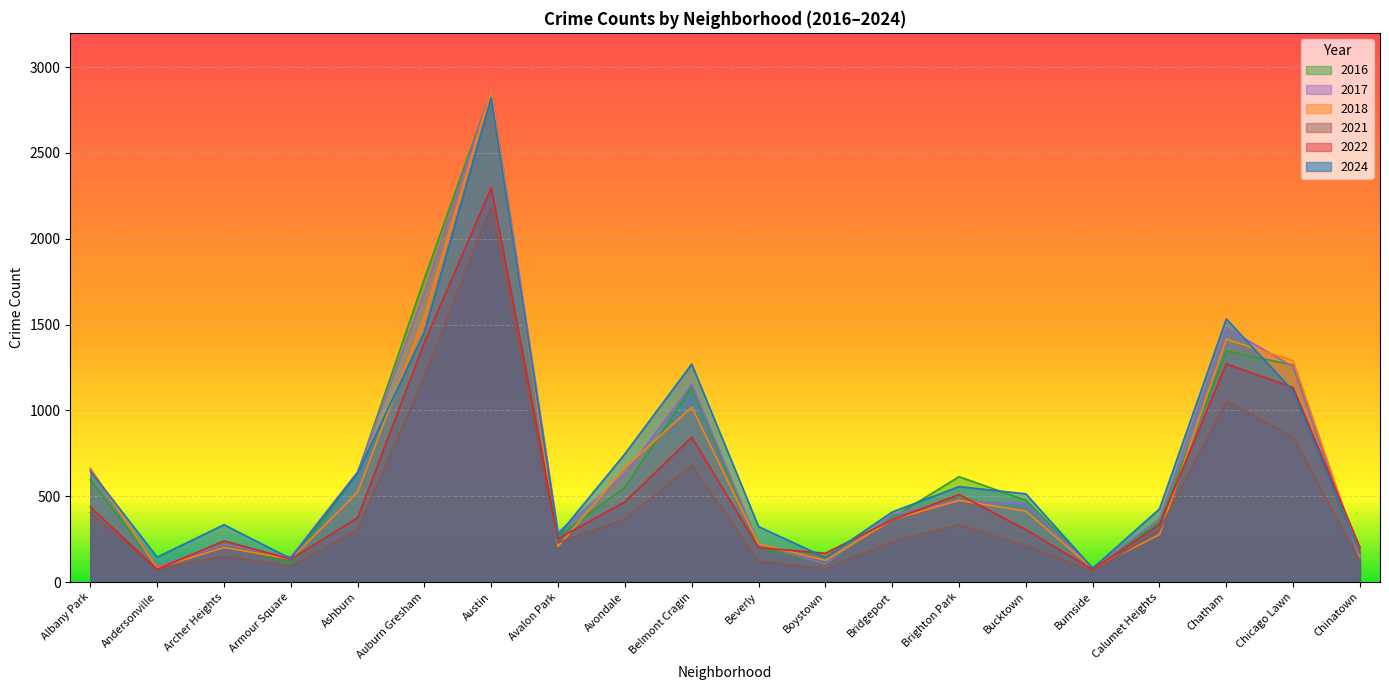

Which series changed the most between Austin and Calumet Heights?

2018